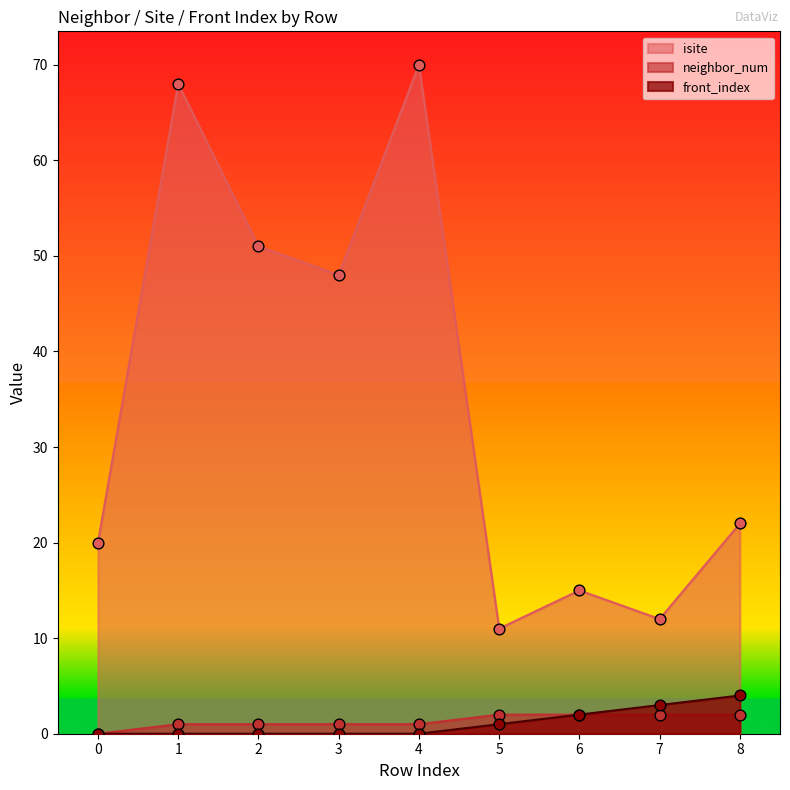

What are all the series names shown in the legend?

isite, neighbor_num, front_index